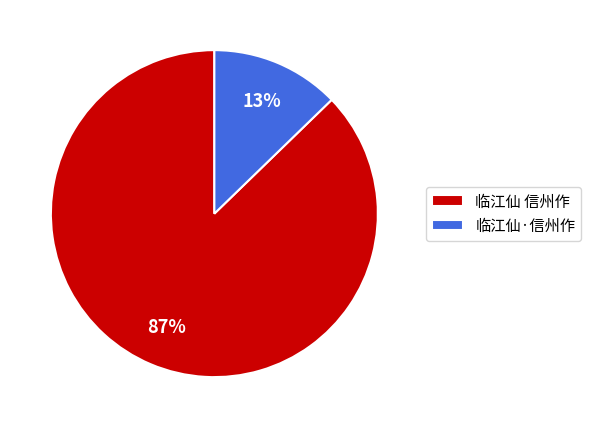

Is it true that 临江仙·信州作 is 2% of the pie?

False